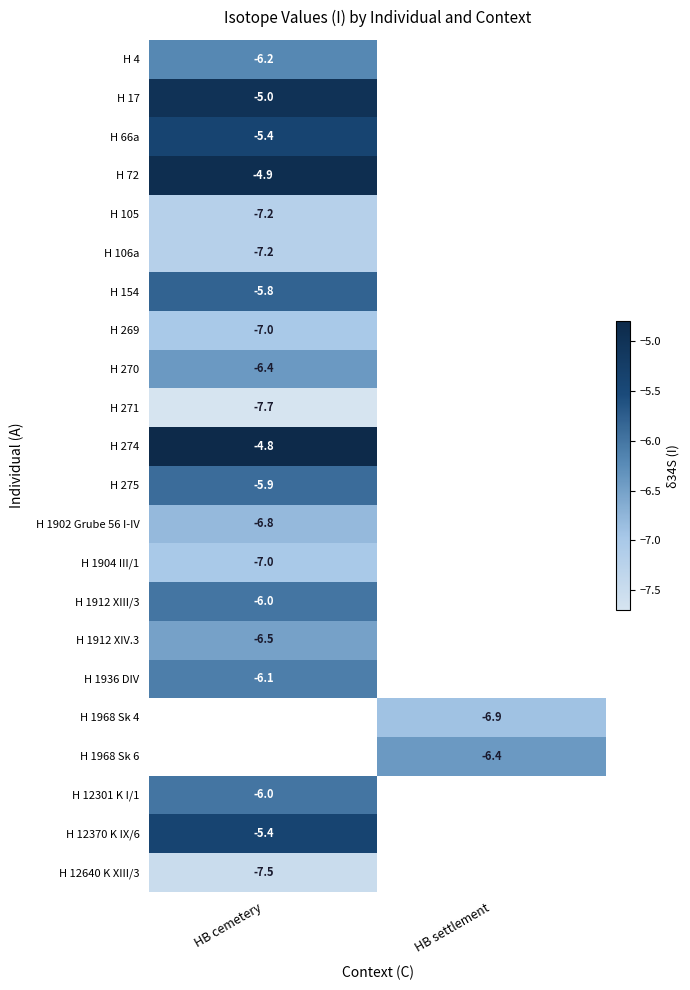

Count the number of data series in this chart.

22